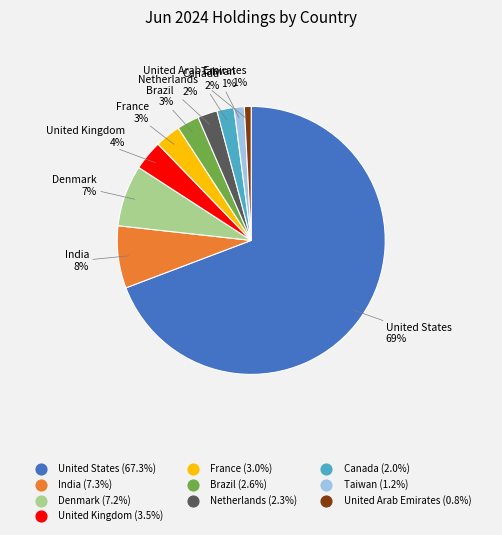

What percentage is the France slice, to the nearest percent?

3%